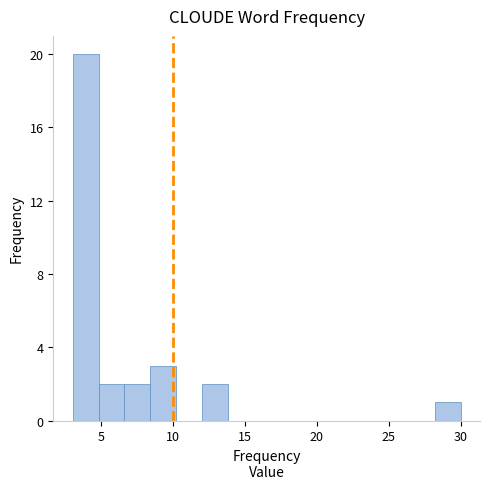

Around what value on the x-axis is the tallest bar? Give the approximate position of its centre, as read against the axis.

4.0